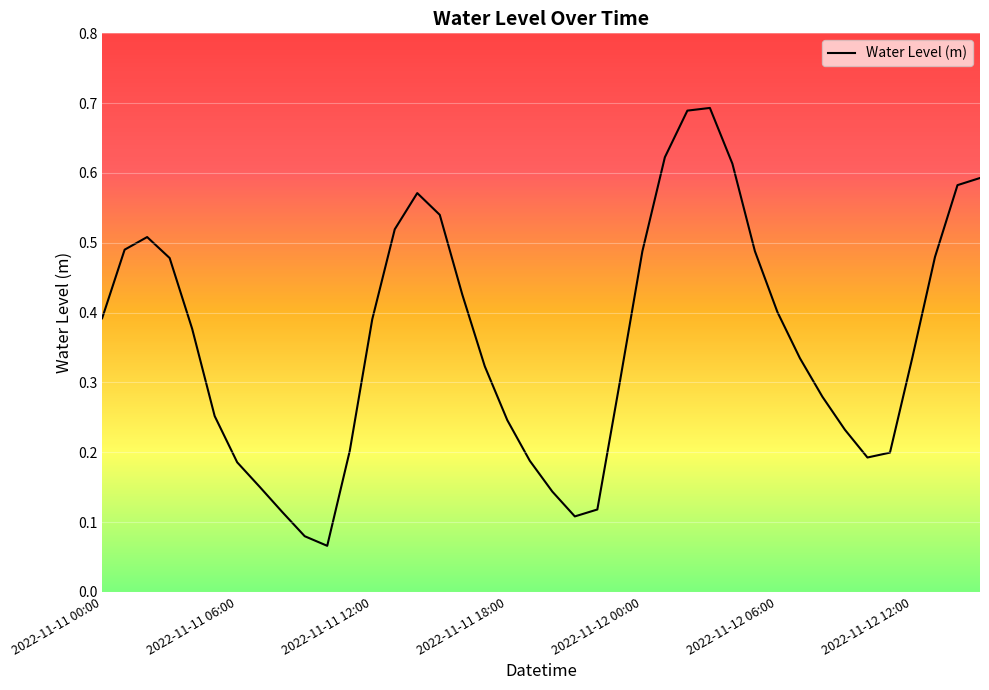

How many interior local valleys (lower than both neighbors) does the data have?

3